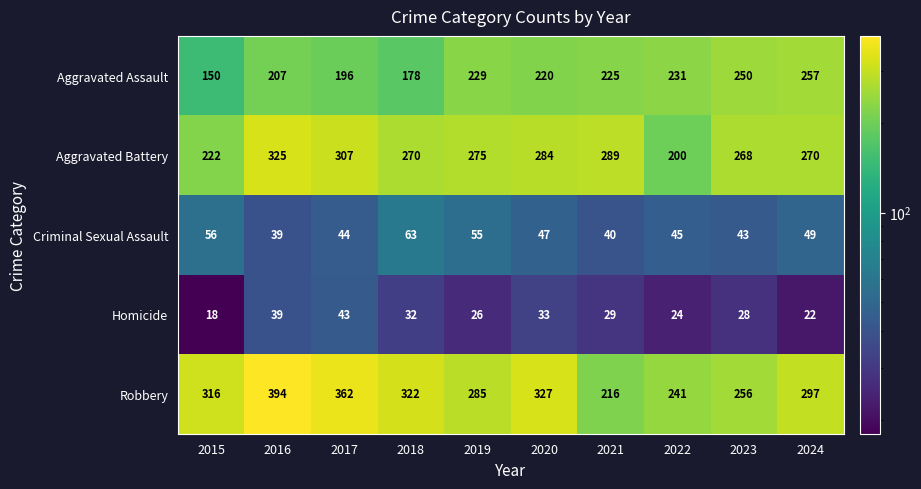

What is the difference between the maximum and minimum values in the Aggravated Battery series?

125